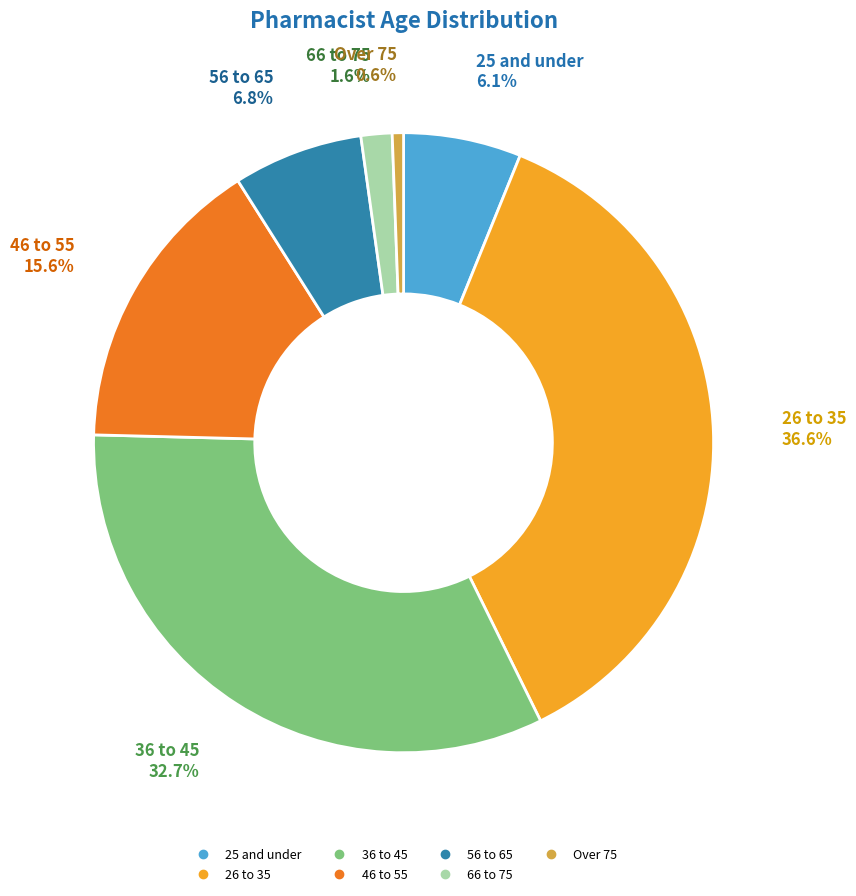

Rank the categories by value from highest to lowest.

26 to 35, 36 to 45, 46 to 55, 56 to 65, 25 and under, 66 to 75, Over 75